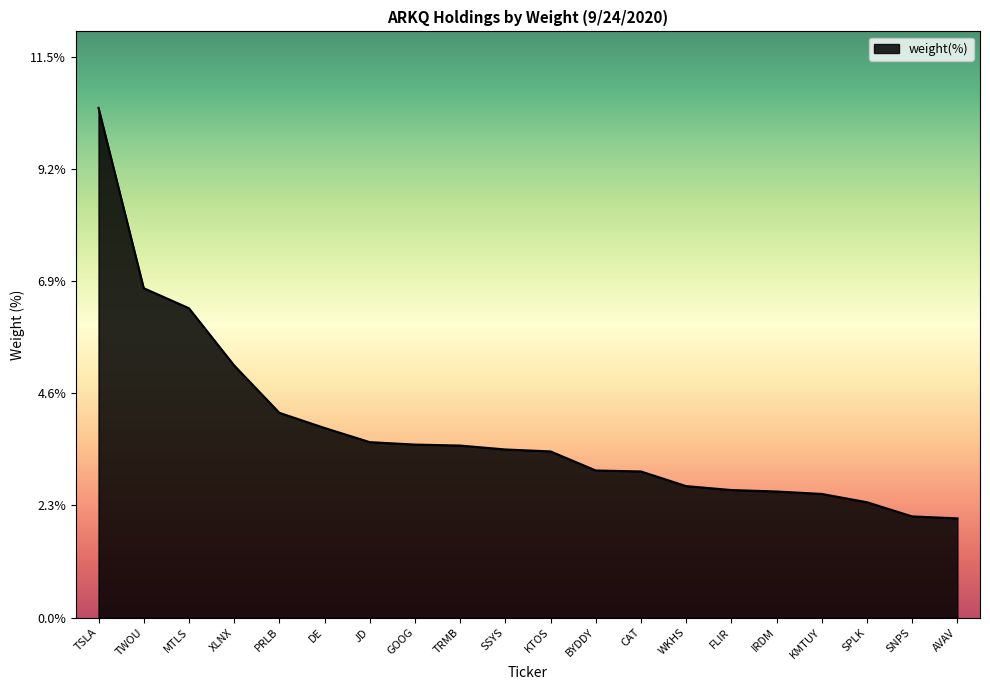

What is the difference between the values at DE and TRMB?

0.4